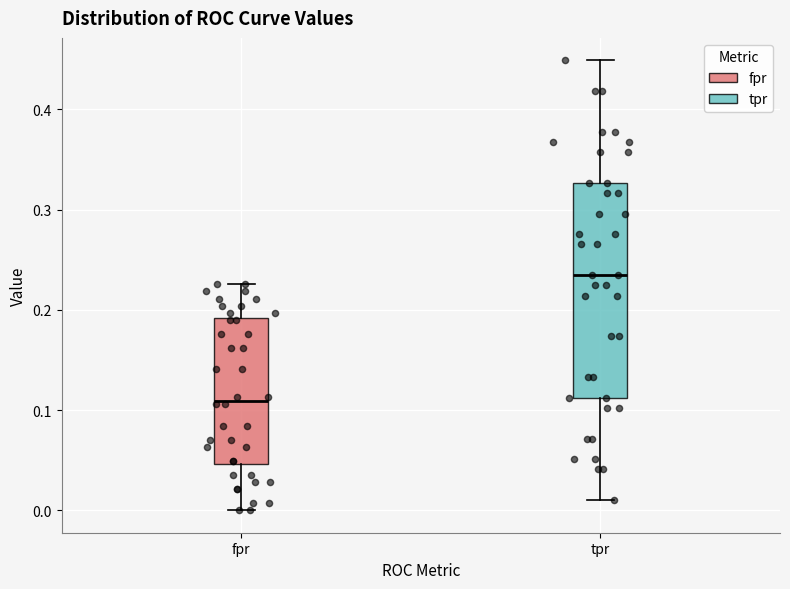

Comparing the boxes themselves (not the whiskers), which one is the tallest?

tpr